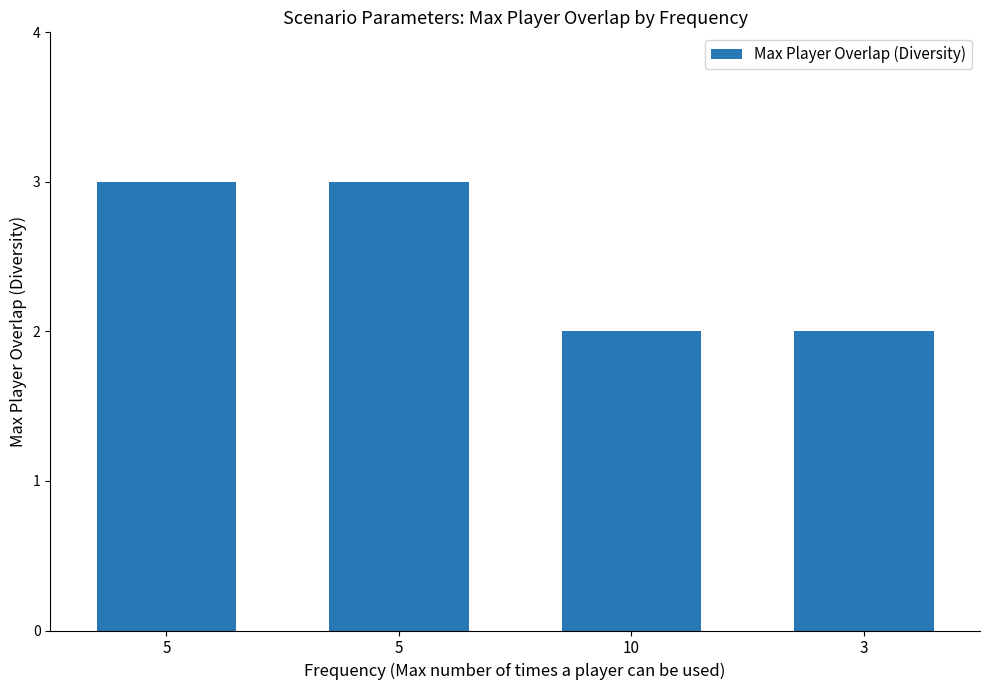

Which label corresponds to the smallest value in the chart?

10